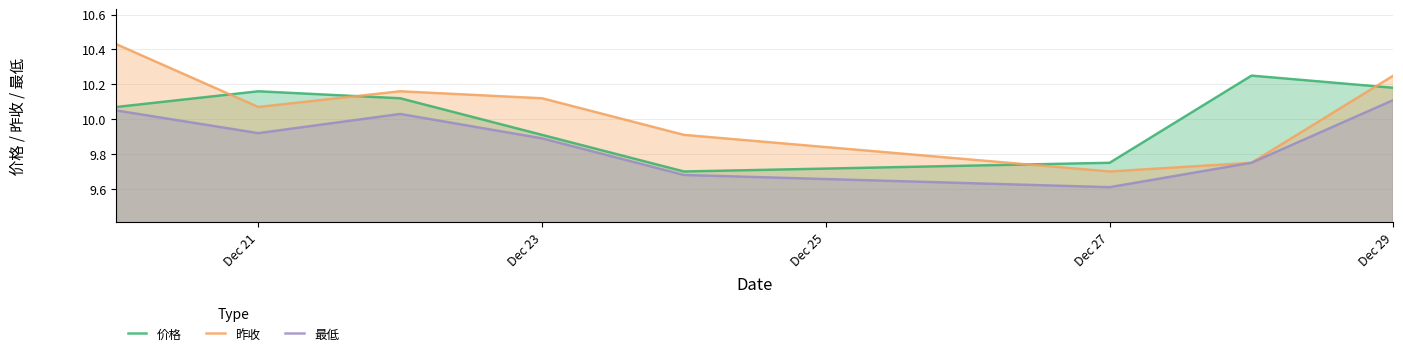

How many interior local peaks does the 最低 series have?

1